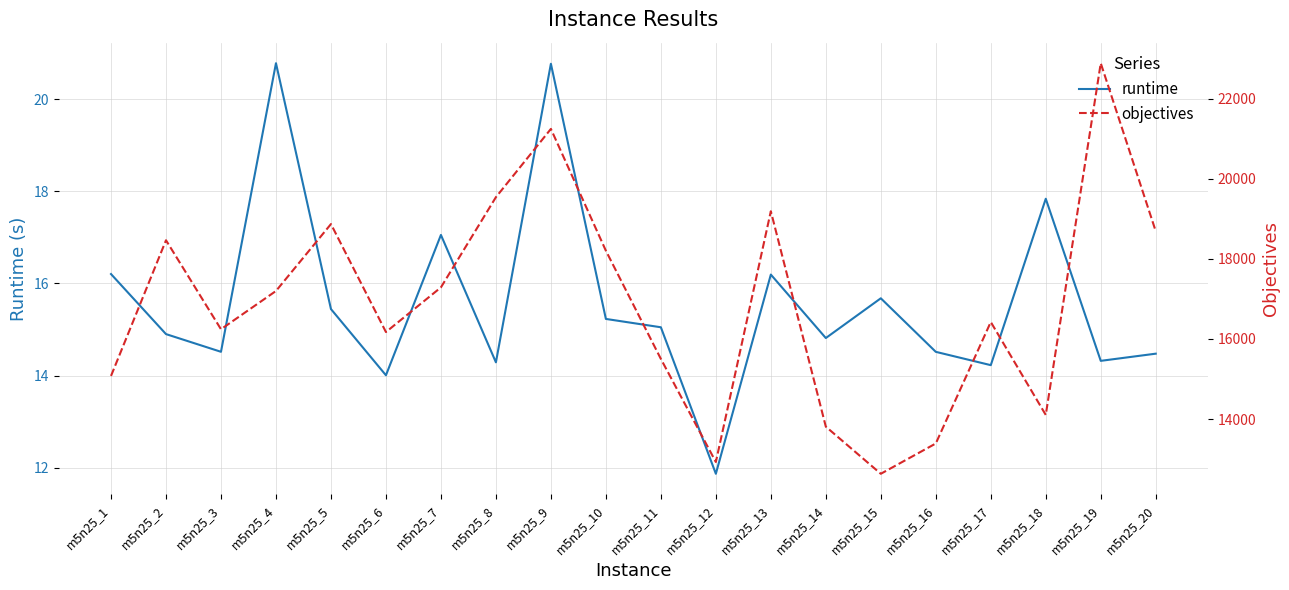

At which category does the chart reach its minimum across all series?

m5n25_12